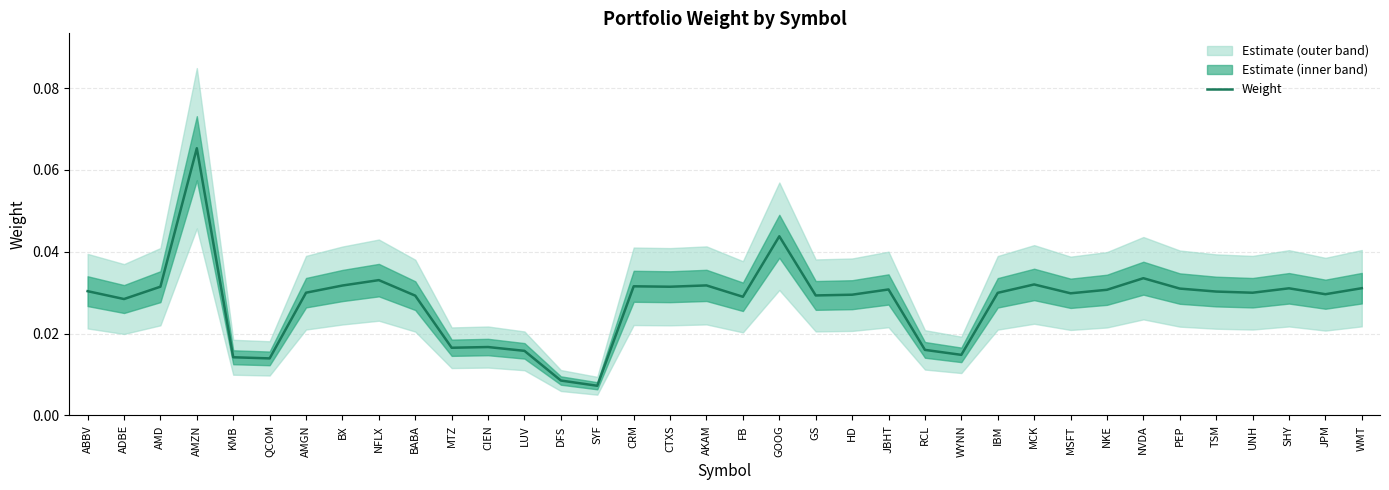

The chart shows a value of 0.0 at QCOM. True or false?

False